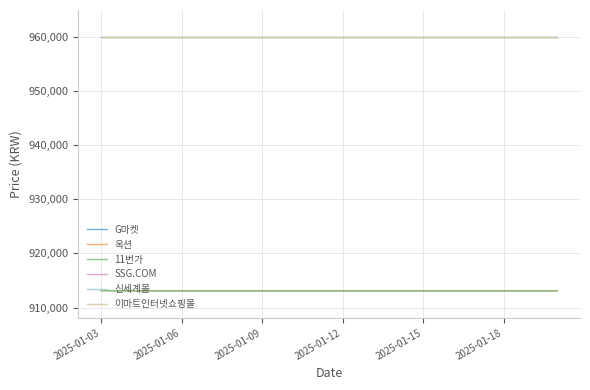

At how many categories does at least one series exceed 935530?

18